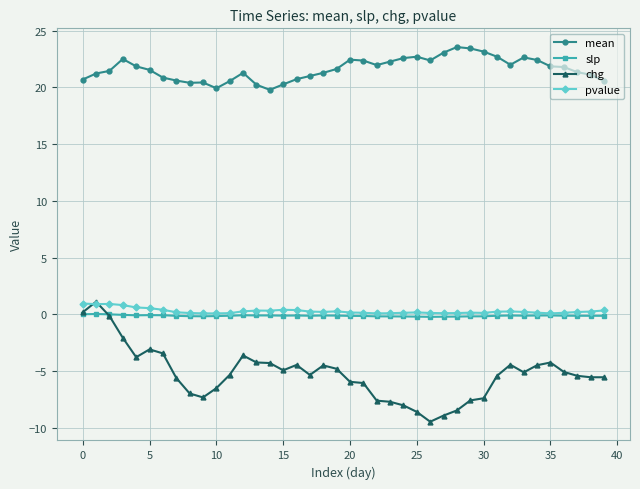

In slp, how many points are higher than both neighbors (excluding endpoints)?

7